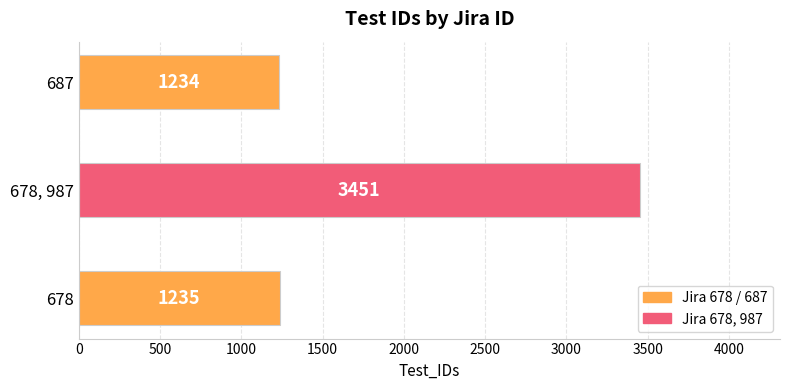

The chart shows a value of 1234 at 687. True or false?

True